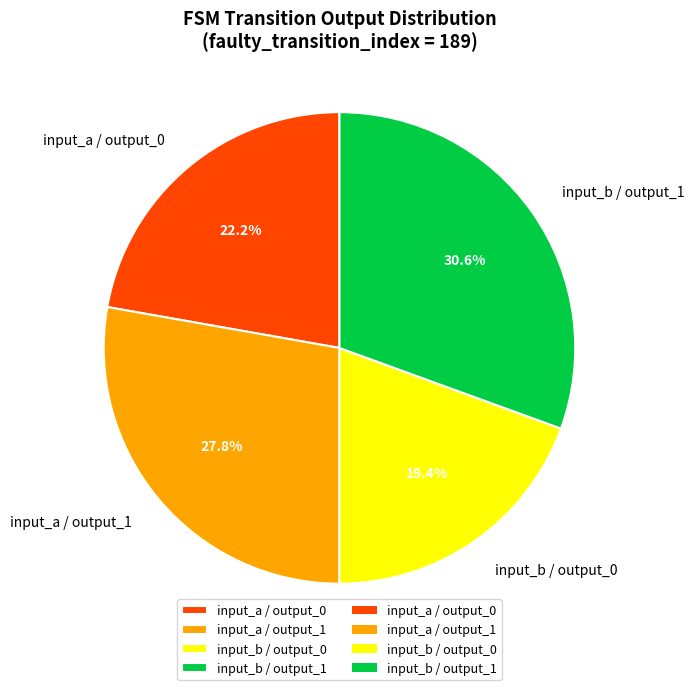

Is there any slice that represents more than half of the pie?

No